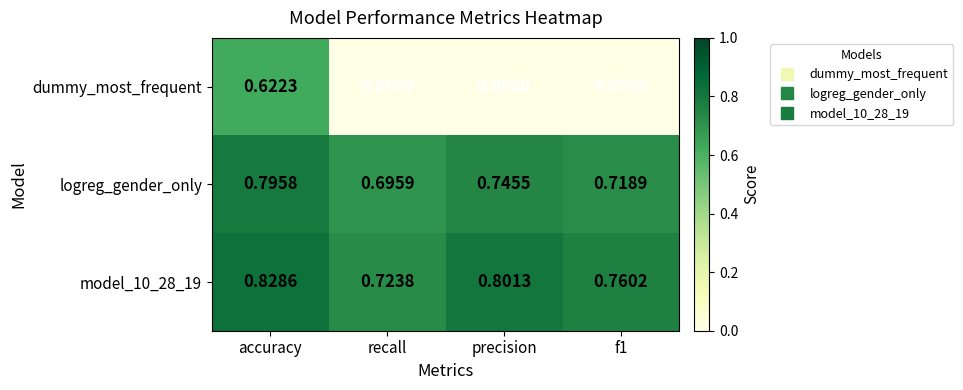

At which category is the sum across all series the highest?

accuracy